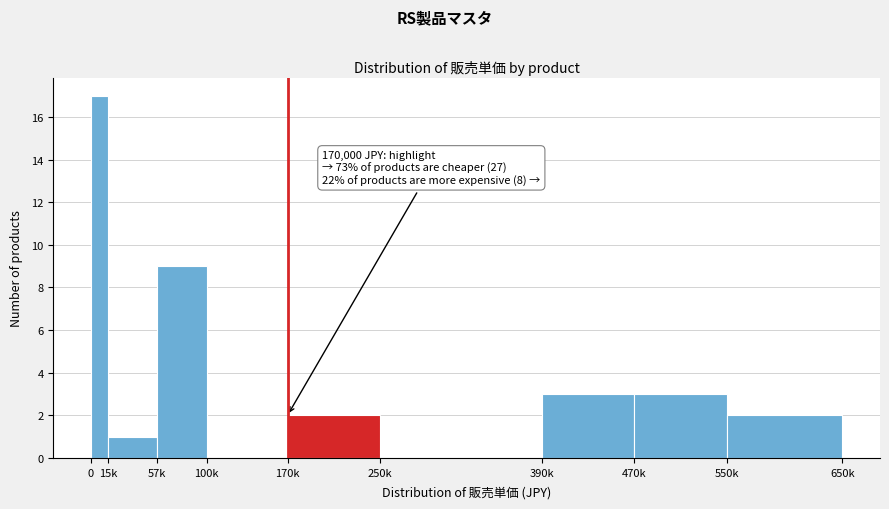

Reading right to left, extract all data points from this chart.

550k=2	470k=3	390k=3	250k=0	170k=2	100k=0	57k=9	15k=1	0=17